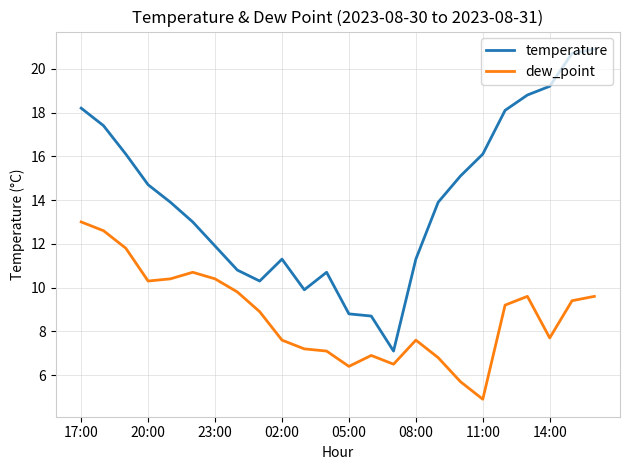

Which series has the largest range (max minus min)?

temperature